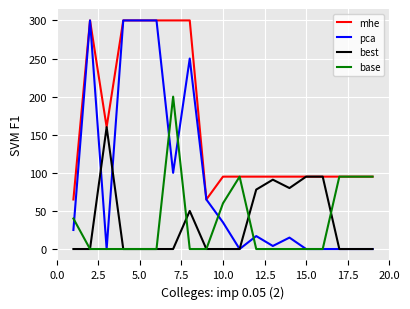

What is the greatest value displayed?

300